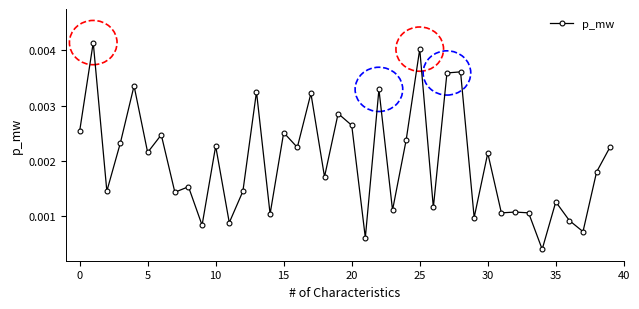

True or false: the data has more than 2 interior local peaks.

True